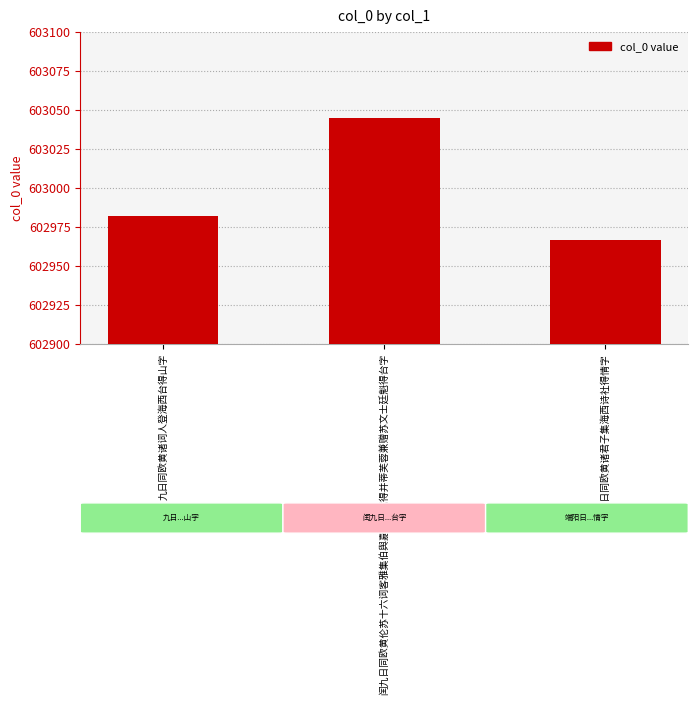

Count the values in the range 602967 to 603045.

3